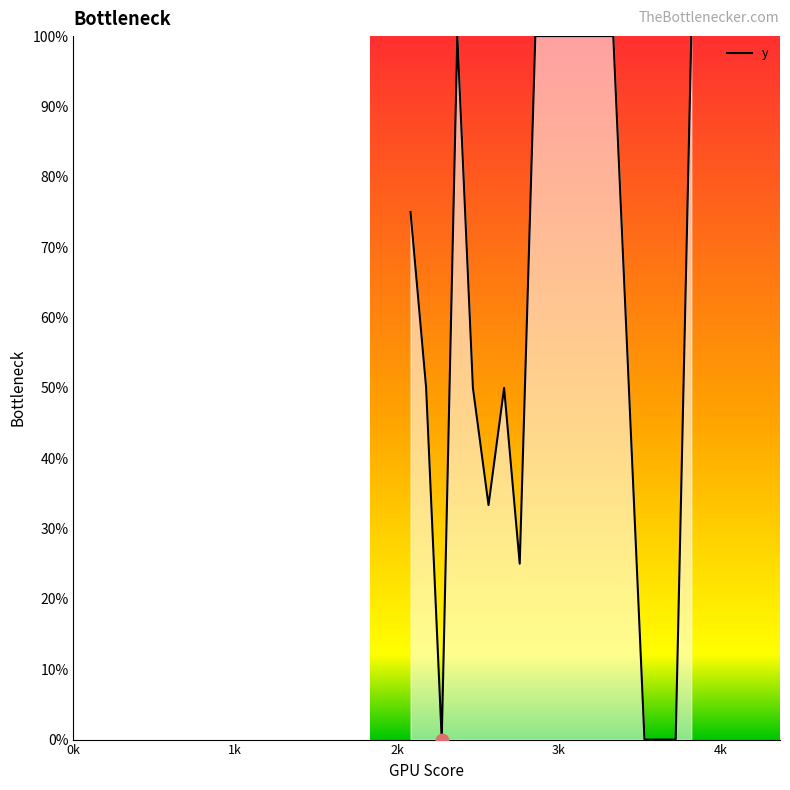

What is the greatest value displayed?

100.0